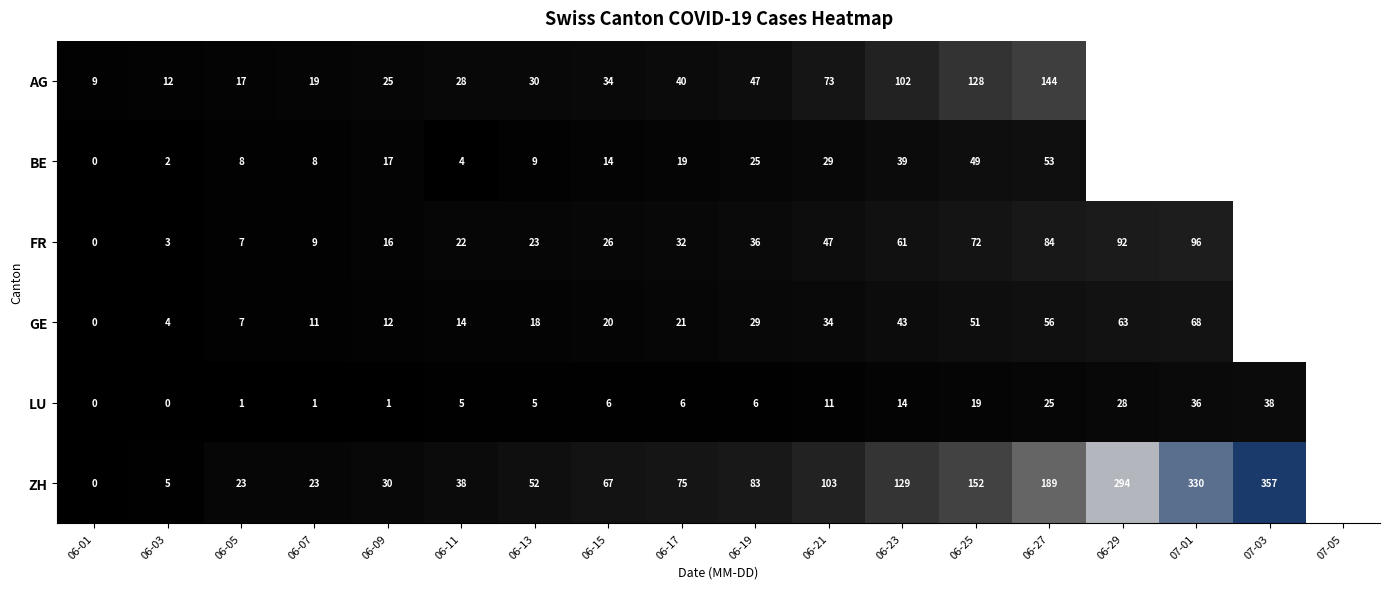

Between 06-01 and 06-13, which series saw the biggest shift?

ZH